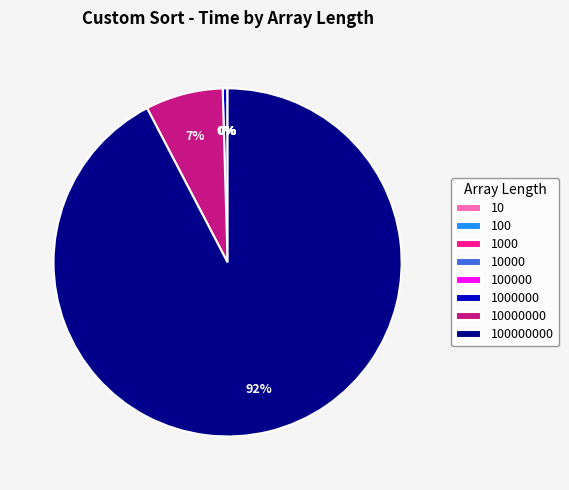

Is there a majority slice in this chart?

Yes